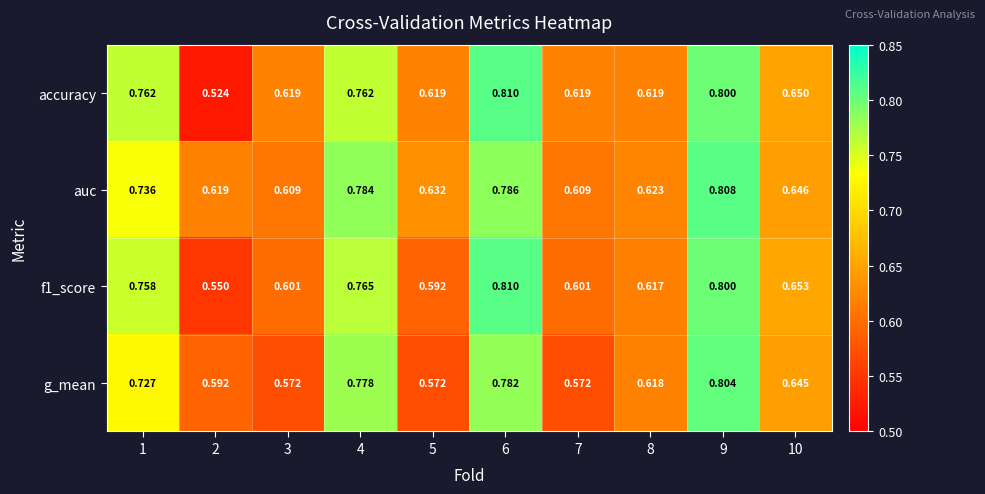

Which series has the largest total across all categories?

auc